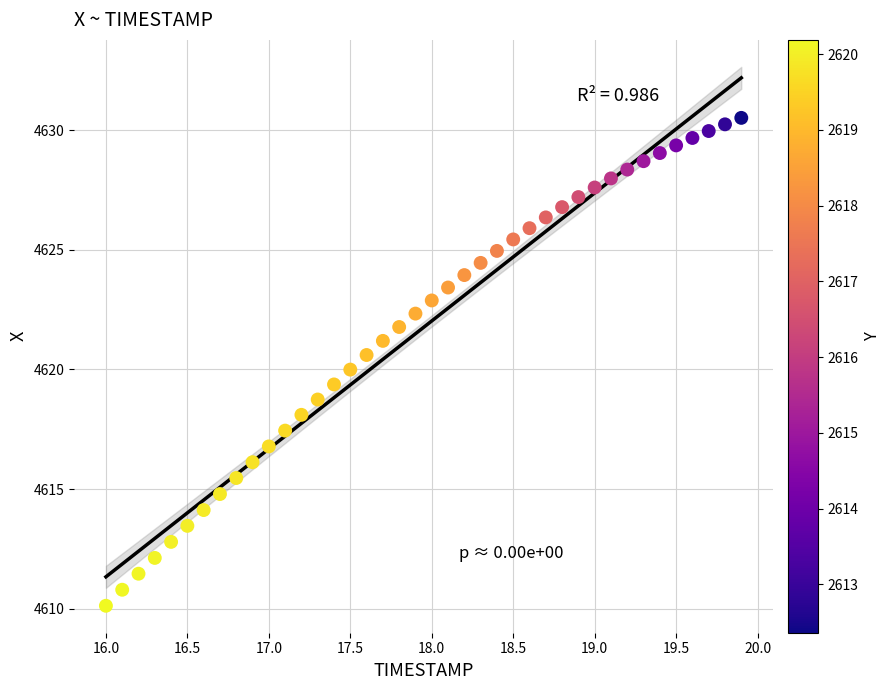

What is the range of Y values (max minus min)?

20.4